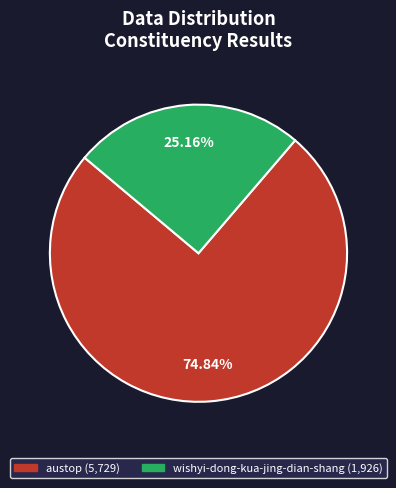

What percentage is NOT represented by austop?

25.2%